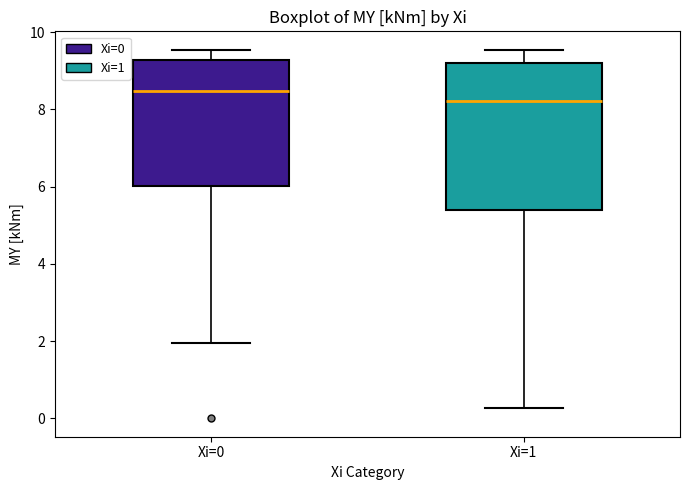

Where does the upper whisker of the box for Xi=0 end on the y-axis? The values are not printed on the chart, so give them approximately, as read against the axis.

9.6